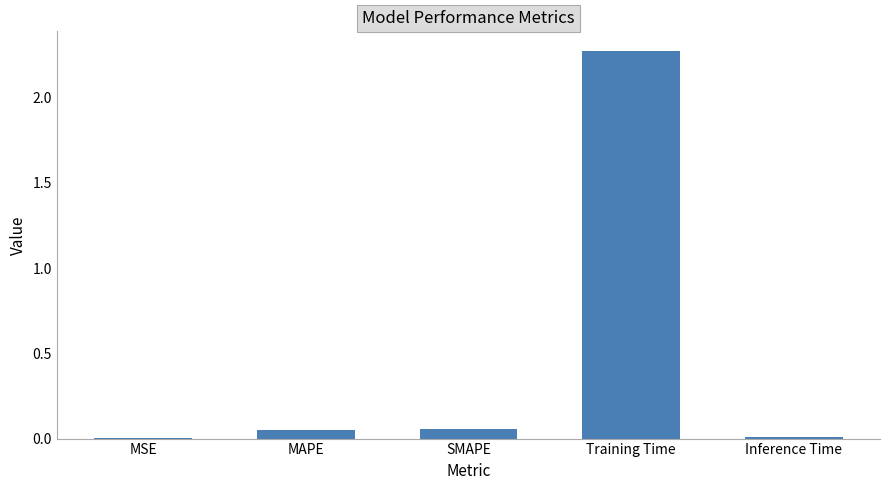

The value at MSE is 0.0. True or false?

True